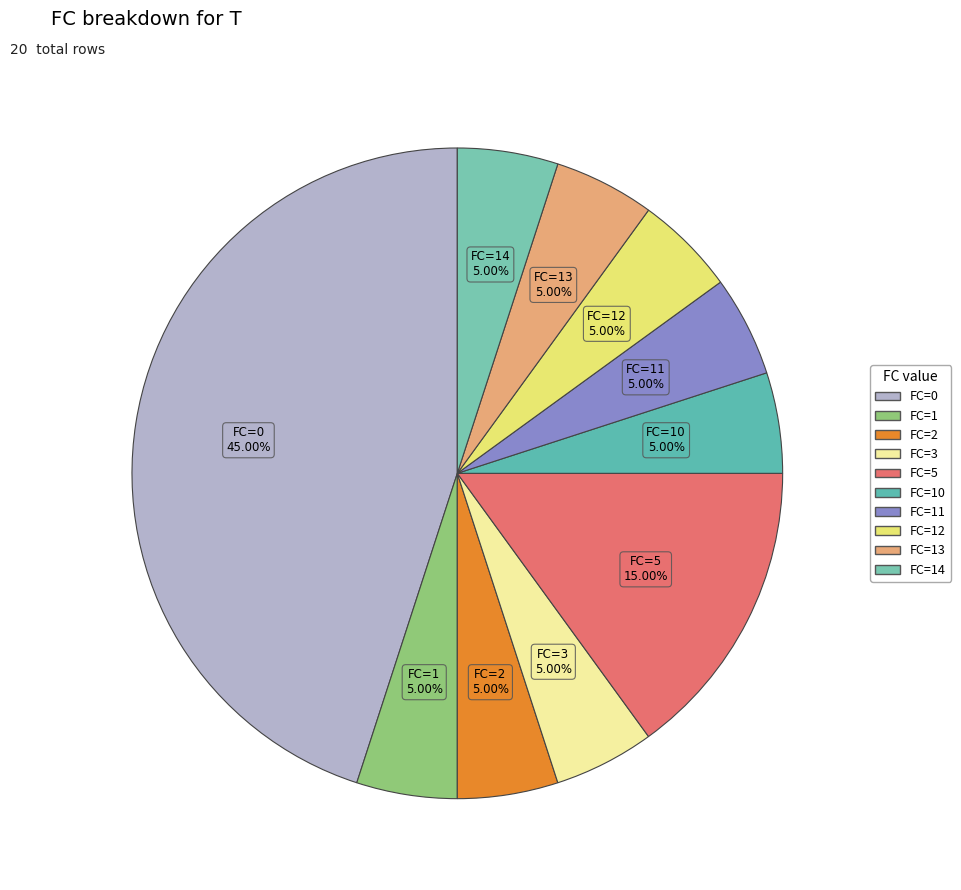

Which slice is the largest?

FC=0